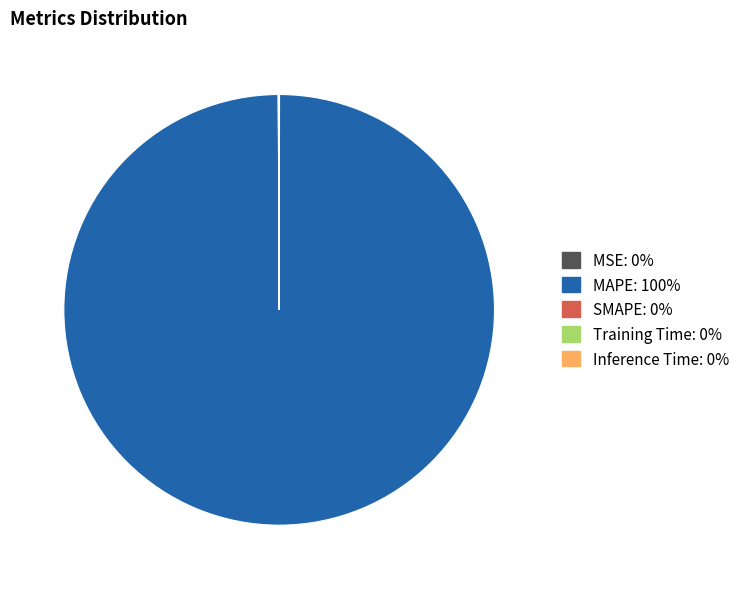

Which category accounts for the majority?

MAPE